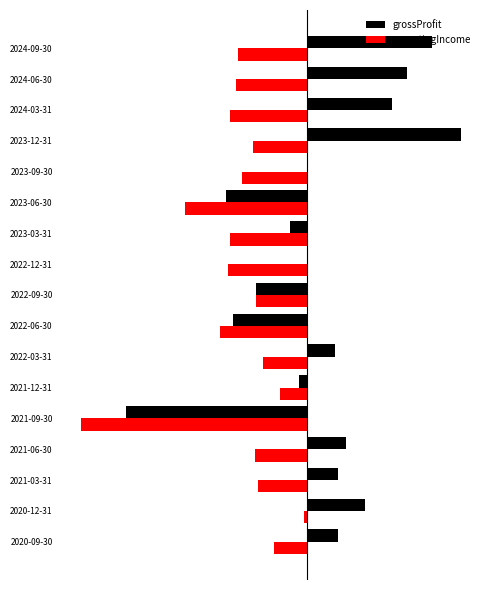

Which series has the largest range (max minus min)?

grossProfit